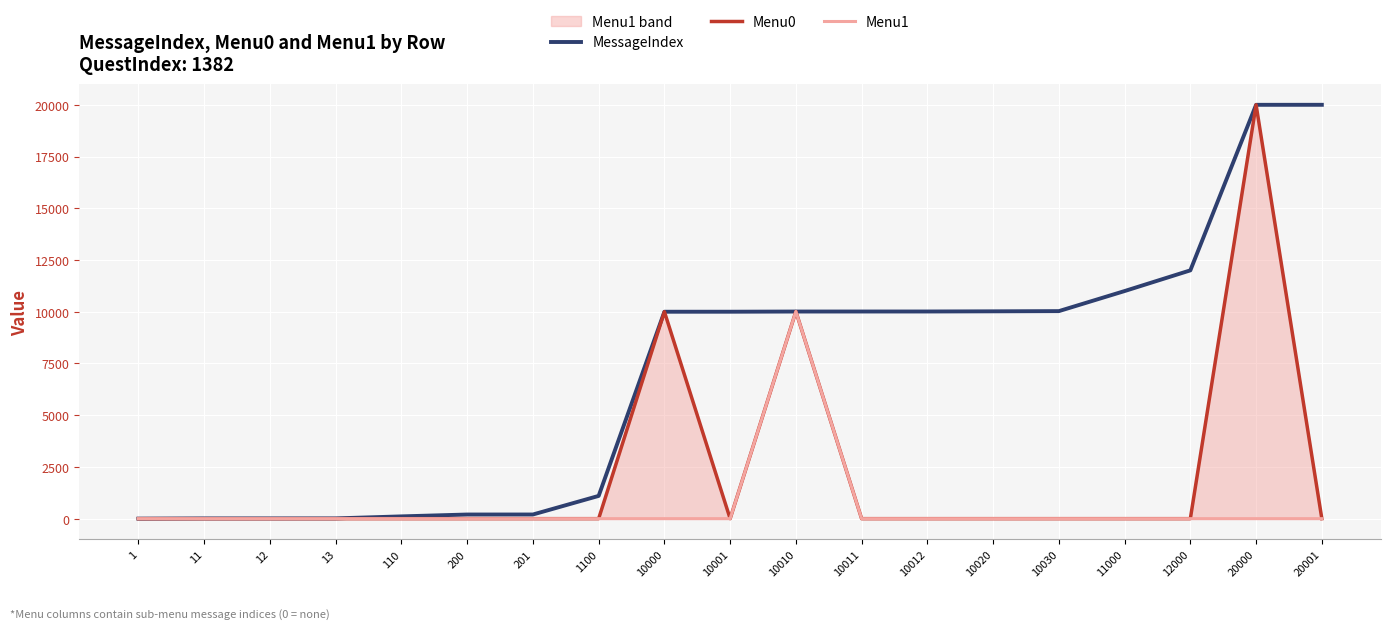

What is the approximate value of MessageIndex at 10011, to the nearest 10?

10010